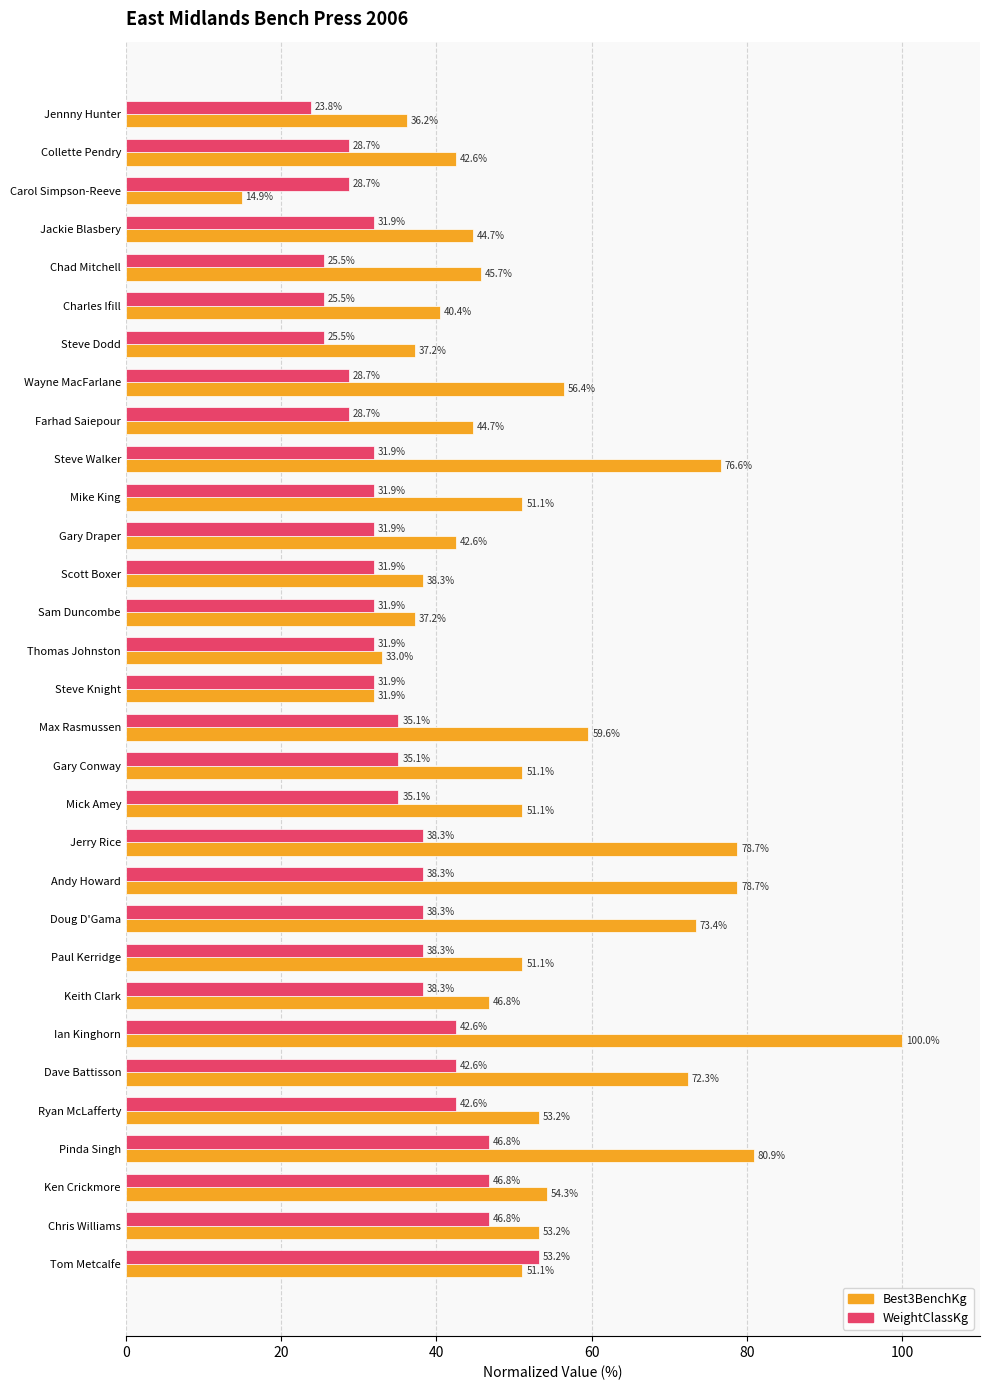

Which category has the highest value in the Best3BenchKg series?

Ian Kinghorn